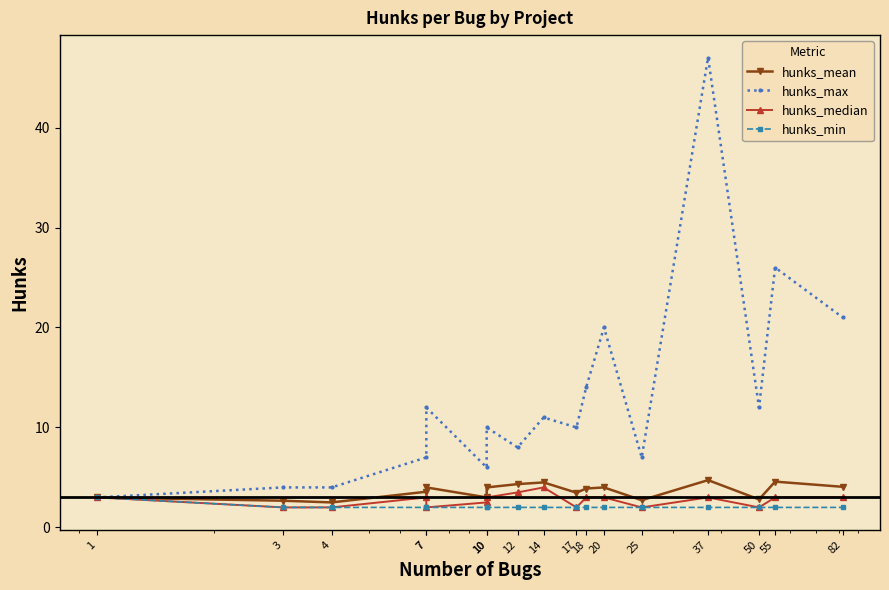

Reading right to left, extract all data points from this chart.

hunks_mean: 4.1	4.6	2.8	4.7	2.7	4.0	3.9	3.5	4.5	4.3	4.0	3.0	4.0	3.6	2.5	2.7	3.0
hunks_max: 21.0	26.0	12.0	47.0	7.0	20.0	14.0	10.0	11.0	8.0	10.0	6.0	12.0	7.0	4.0	4.0	3.0
hunks_median: 3.0	3.0	2.0	3.0	2.0	3.0	3.0	2.0	4.0	3.5	3.0	2.5	2.0	3.0	2.0	2.0	3.0
hunks_min: 2.0	2.0	2.0	2.0	2.0	2.0	2.0	2.0	2.0	2.0	2.0	2.0	2.0	2.0	2.0	2.0	3.0